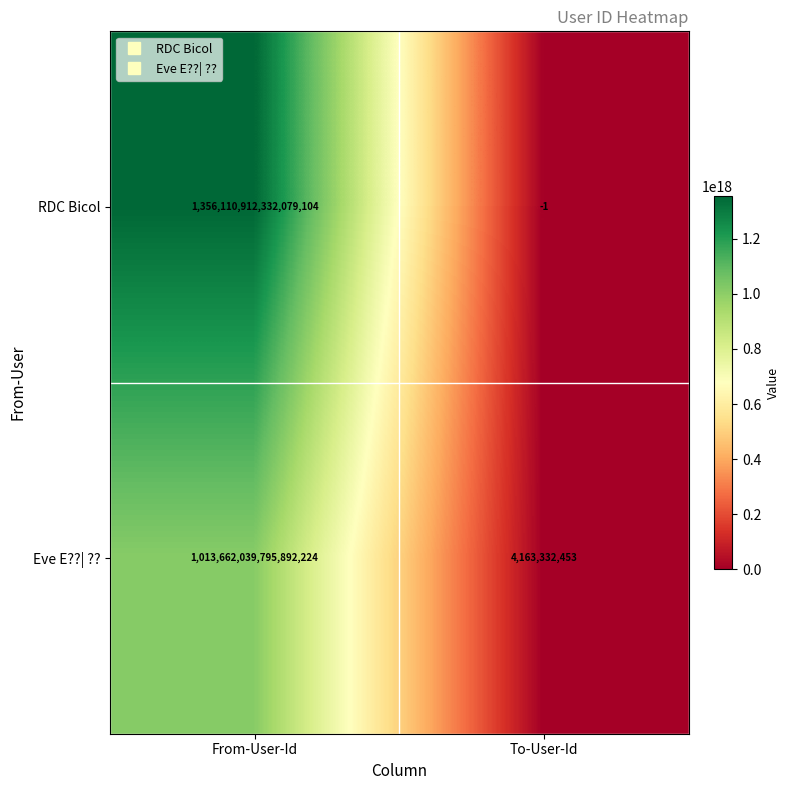

Is it true that RDC Bicol equals 1356110912332079104 at From-User-Id?

True